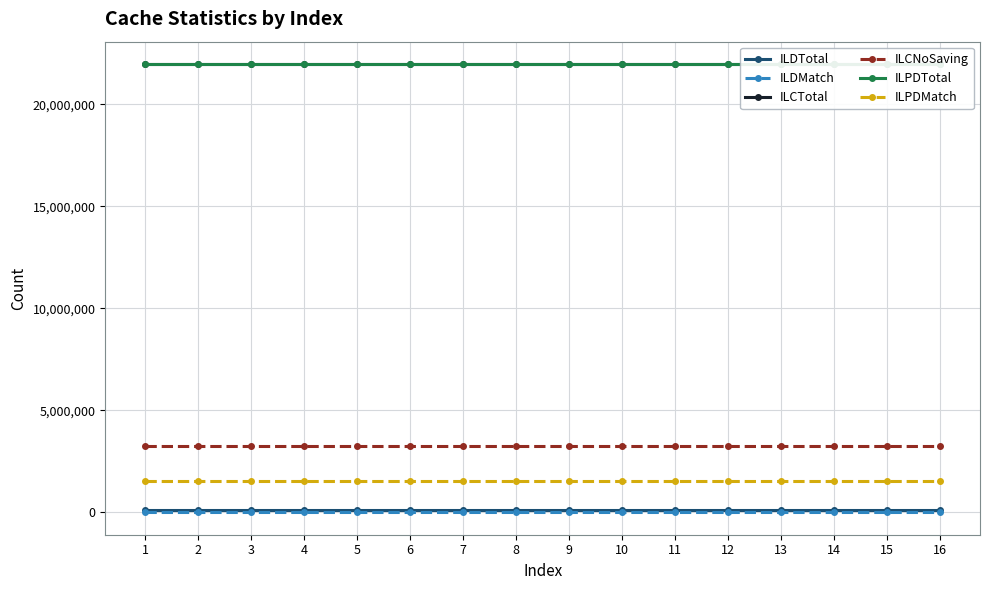

At how many categories does at least one series exceed 7465293?

16